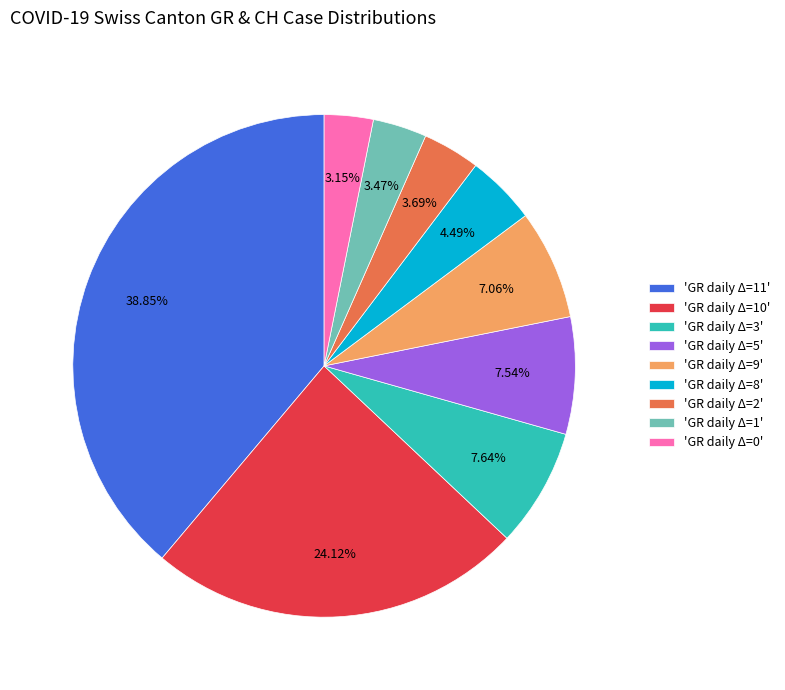

Is there a majority slice in this chart?

No